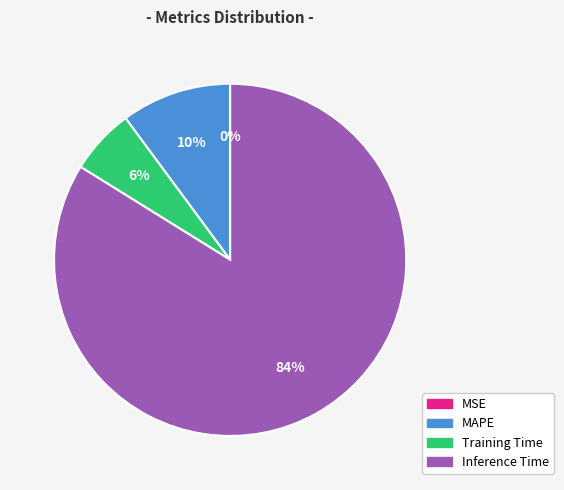

To the nearest percent, what is the average slice percentage?

25%